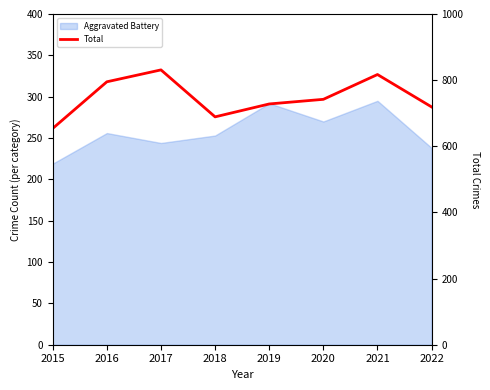

How many data points are less than 742?

4